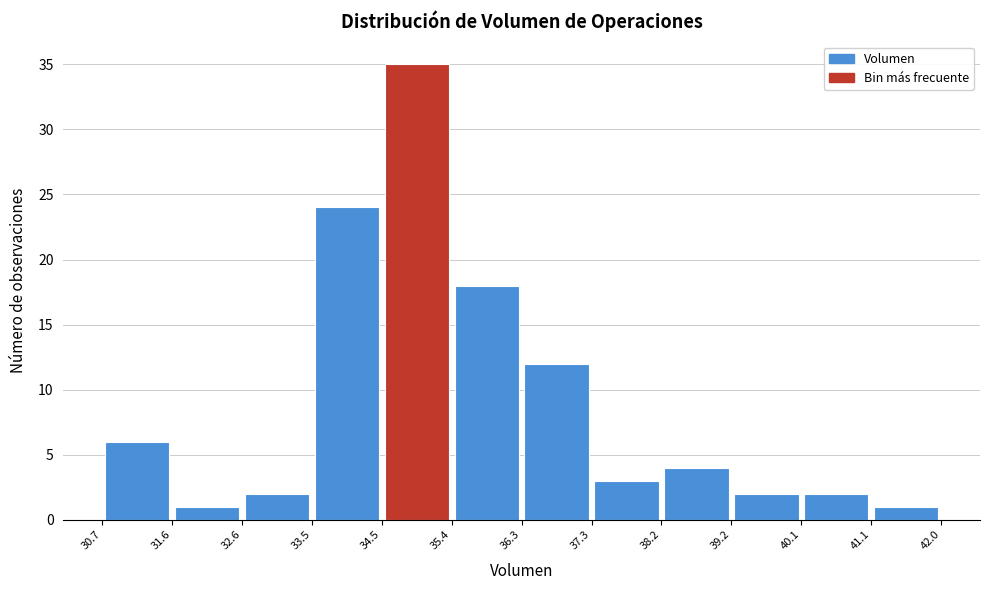

Over which range of the x-axis is the bar tallest?

34.5 to 35.4